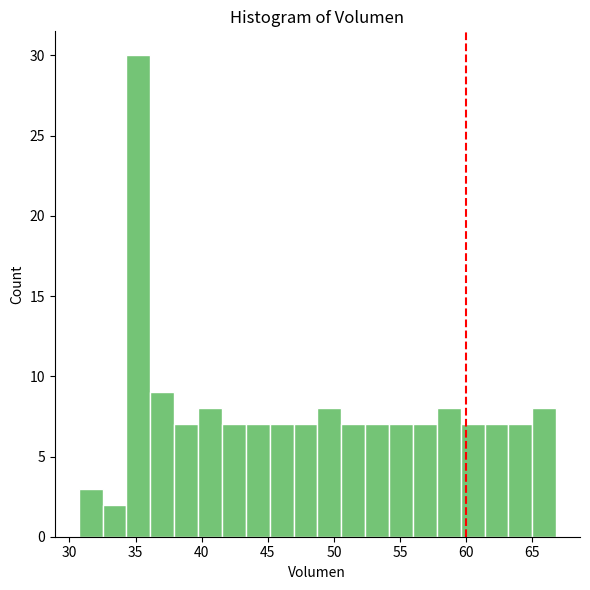

Read against the x-axis, roughly where is the centre of the tallest bar?

35.0